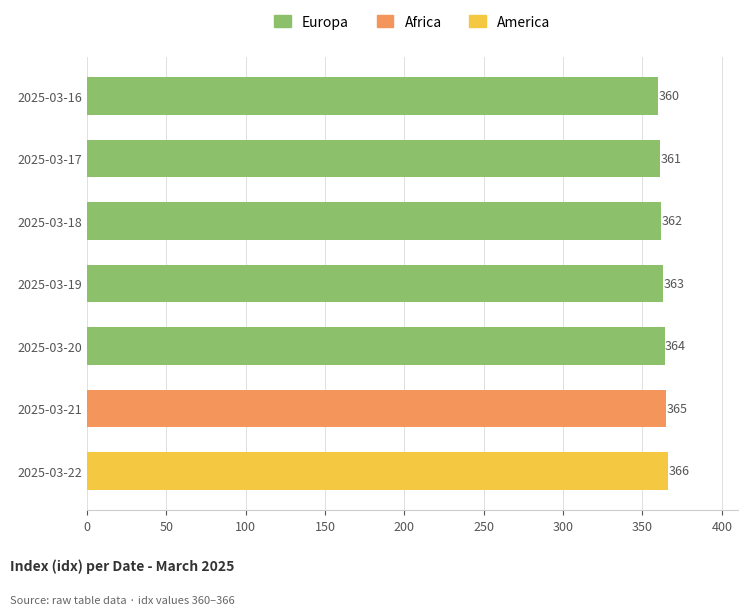

What is the ratio of the value at 2 to the value at idx_values?

1.0